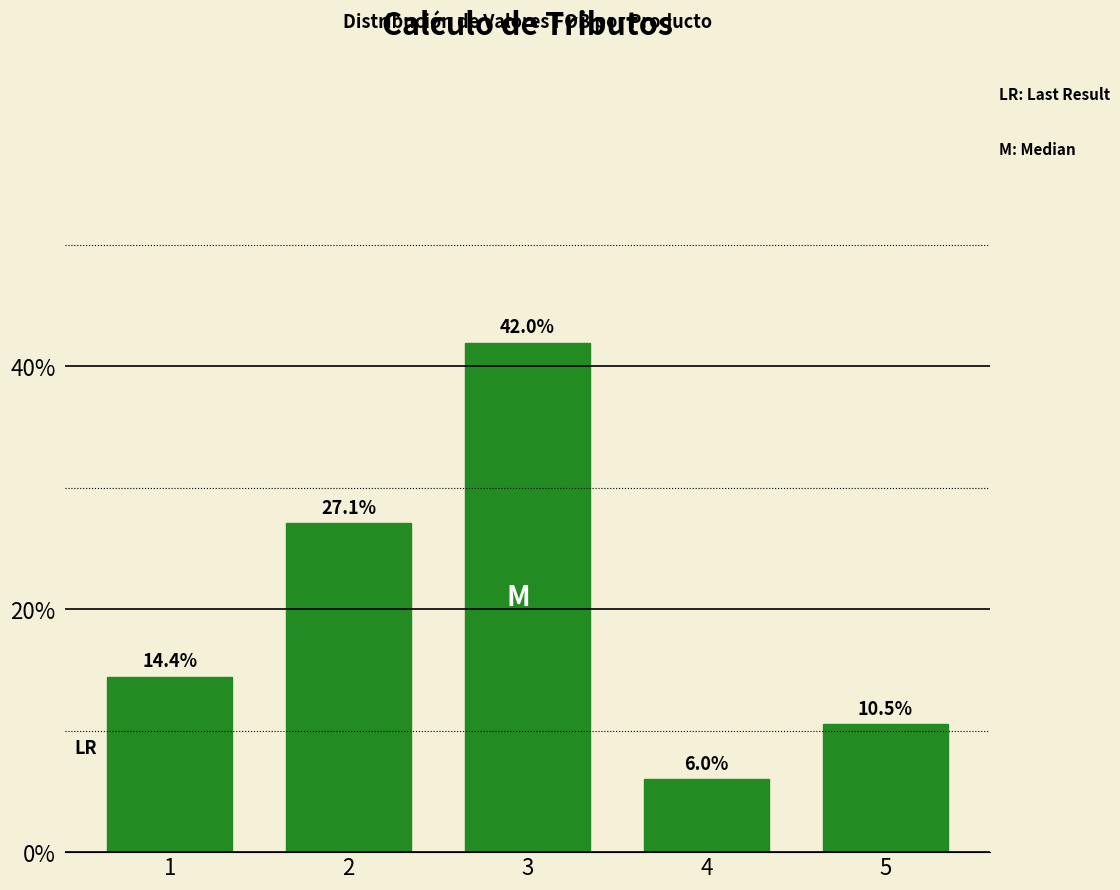

Reading right to left, extract all data points from this chart.

10.5	6.0	42.0	27.1	14.4